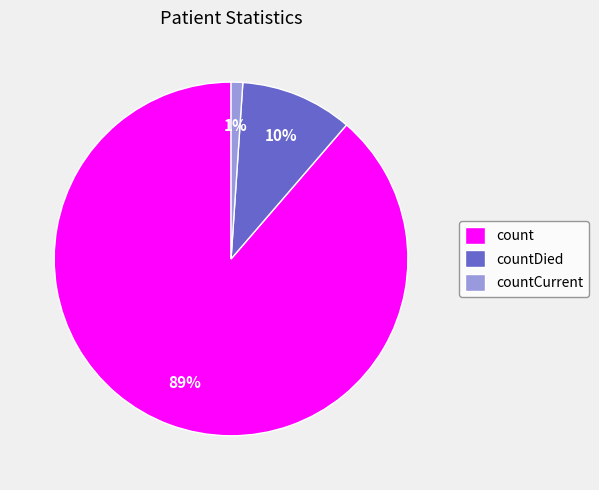

Between count and countCurrent, which is larger?

count